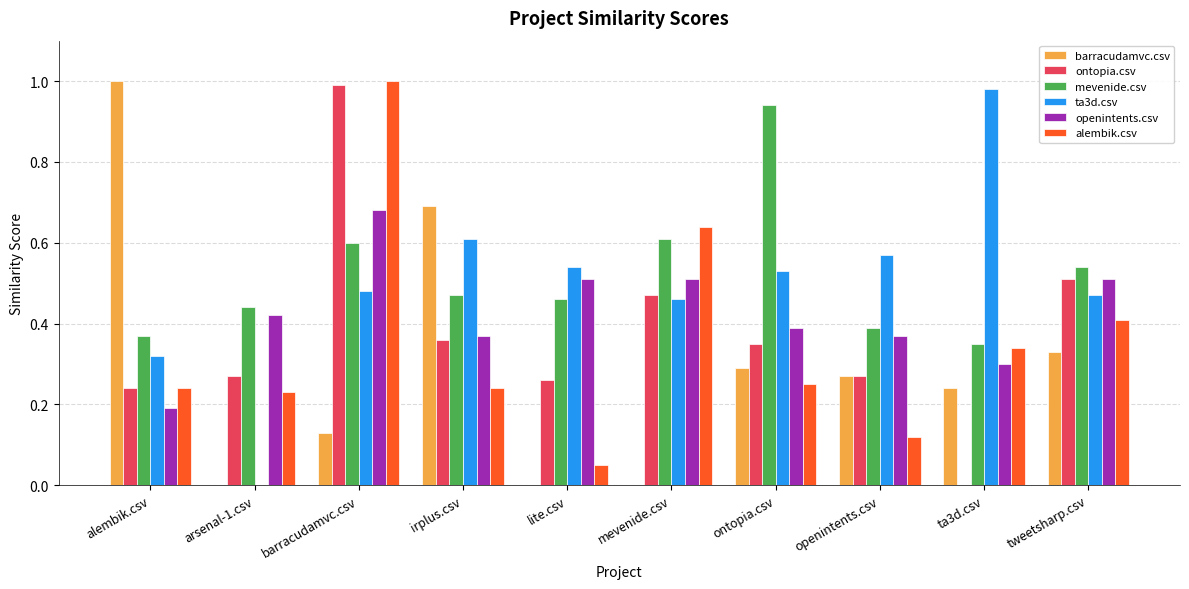

What is the total value across all series at irplus.csv?

2.7